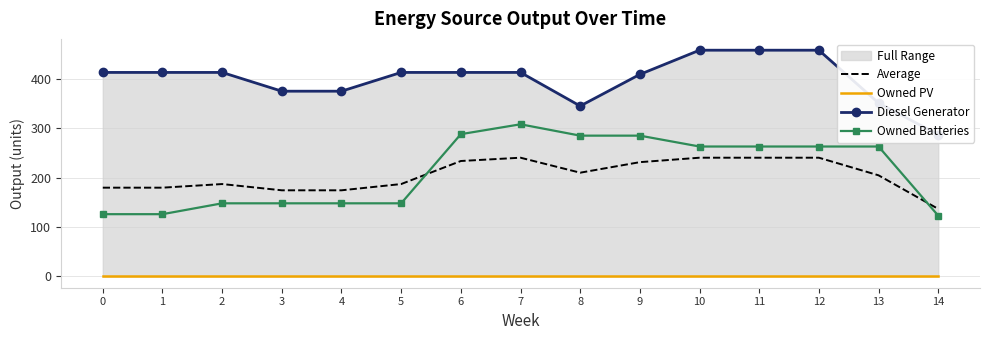

Reading right to left, list all the values displayed in this chart.

Average: 14=136.7	13=204.7	12=240.3	11=240.3	10=240.3	9=231.3	8=210.0	7=240.3	6=233.7	5=187.0	4=174.3	3=174.3	2=187.0	1=179.7	0=179.7
Owned PV: 14=0.0	13=0.0	12=0.0	11=0.0	10=0.0	9=0.0	8=0.0	7=0.0	6=0.0	5=0.0	4=0.0	3=0.0	2=0.0	1=0.0	0=0.0
Diesel Generator: 14=287.0	13=351.0	12=458.0	11=458.0	10=458.0	9=409.0	8=345.0	7=413.0	6=413.0	5=413.0	4=375.0	3=375.0	2=413.0	1=413.0	0=413.0
Owned Batteries: 14=123.0	13=263.0	12=263.0	11=263.0	10=263.0	9=285.0	8=285.0	7=308.0	6=288.0	5=148.0	4=148.0	3=148.0	2=148.0	1=126.0	0=126.0